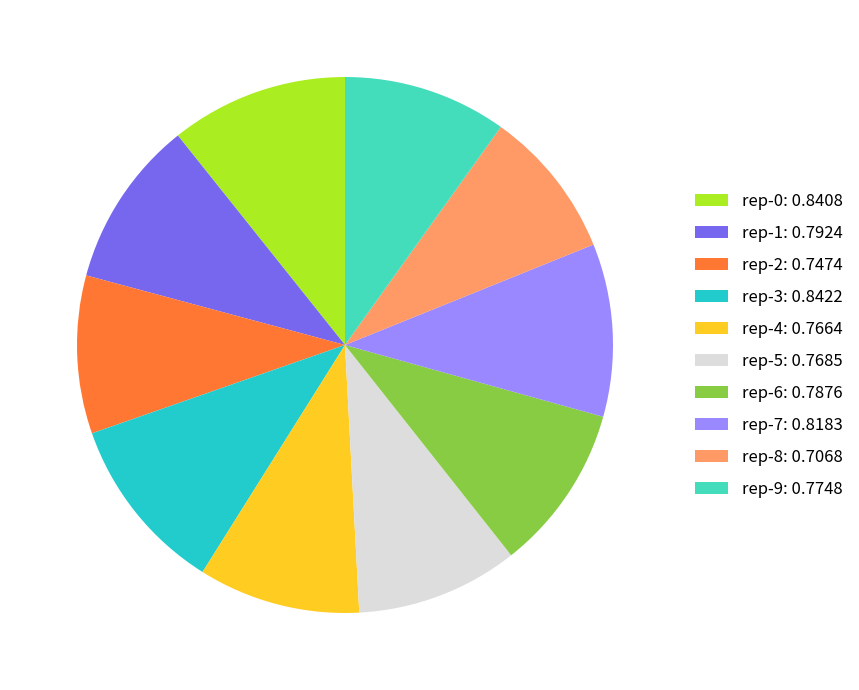

Does any single category account for the majority?

No